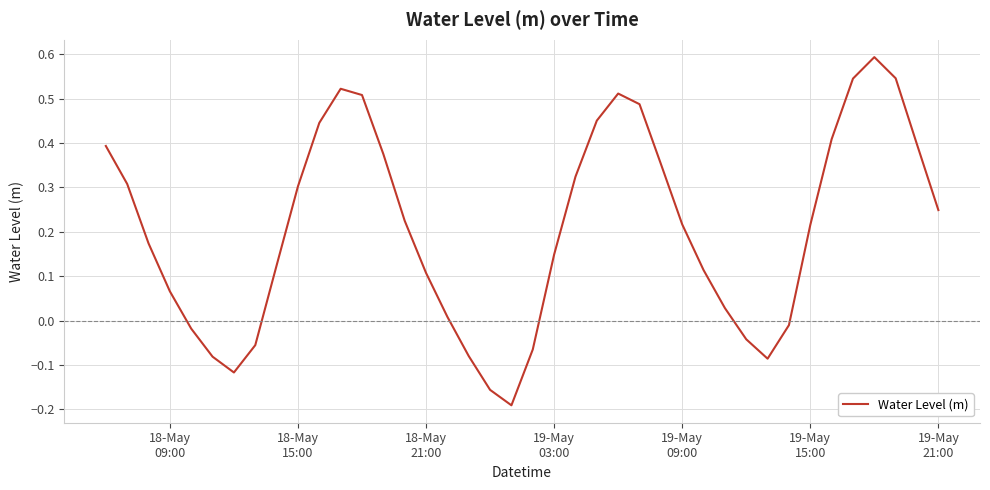

How many interior local valleys (lower than both neighbors) does the data have?

3